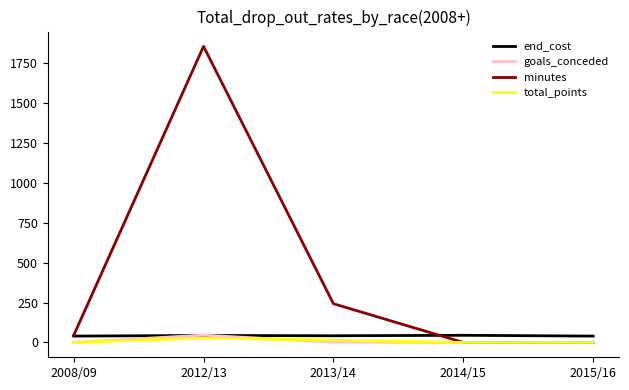

How many lines are shown in the chart?

4